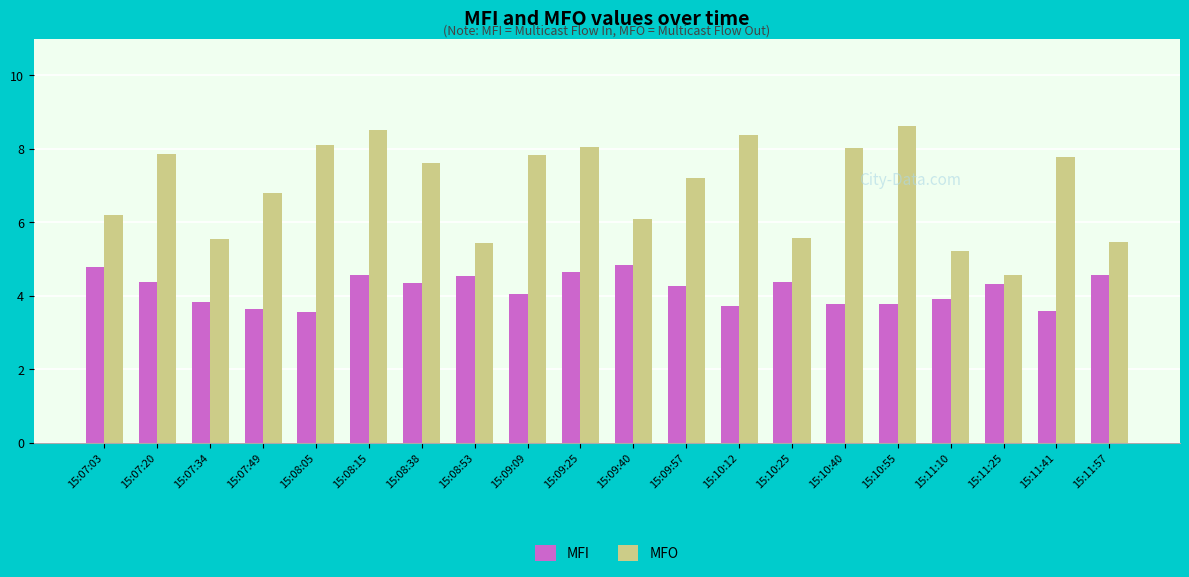

What position from the left is 15:08:15?

6